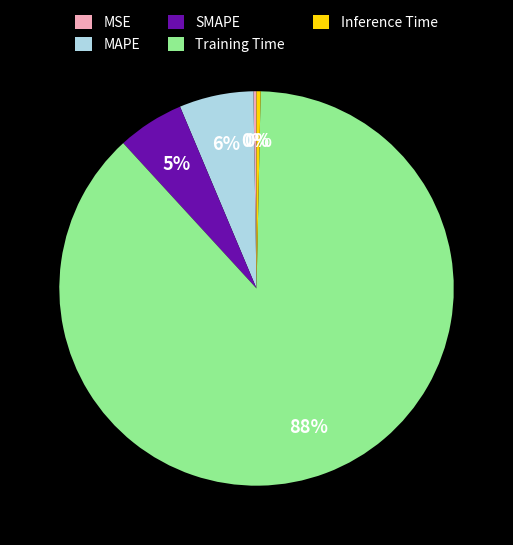

Is it true that SMAPE is 20% of the pie?

False